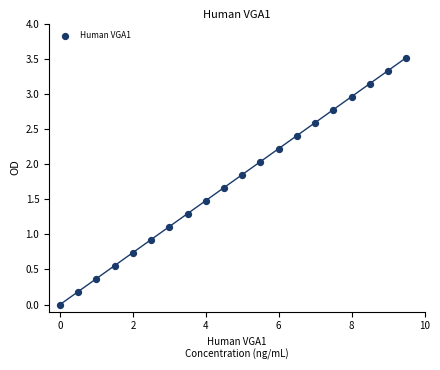

What is the range of X values (max minus min)?

9.5